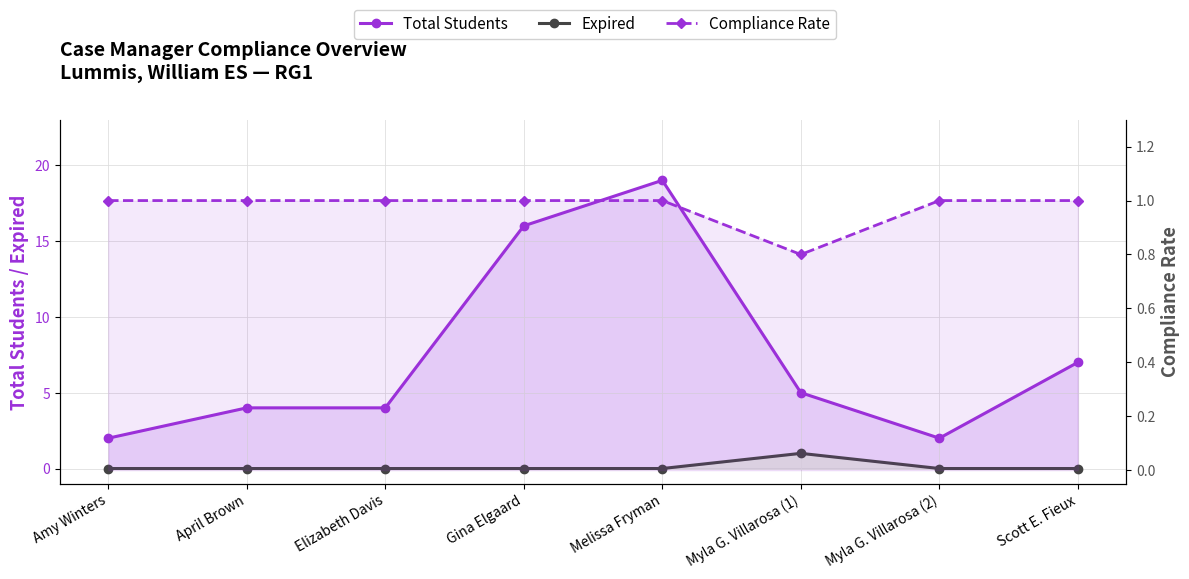

Which series has the largest total across all categories?

Total Students